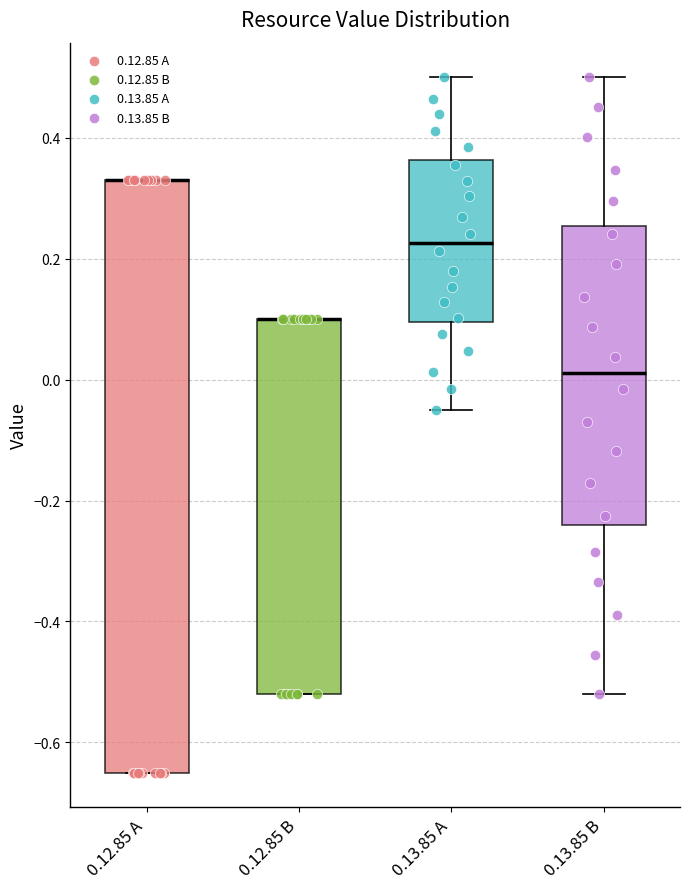

Reading left to right, read every box against the y-axis: the position of its median line, the range the box covers, and the ends of its whiskers. The values are not printed on the chart, so give them approximately, as read against the axis.

0.12.85 A: median 0.34 (drawn on the box's upper edge), box -0.64 to 0.34, whiskers -0.64 to 0.34
0.12.85 B: median 0.10 (drawn on the box's upper edge), box -0.52 to 0.10, whiskers -0.52 to 0.10
0.13.85 A: median 0.22, box 0.10 to 0.36, whiskers -0.04 to 0.50
0.13.85 B: median 0.02, box -0.24 to 0.26, whiskers -0.52 to 0.50